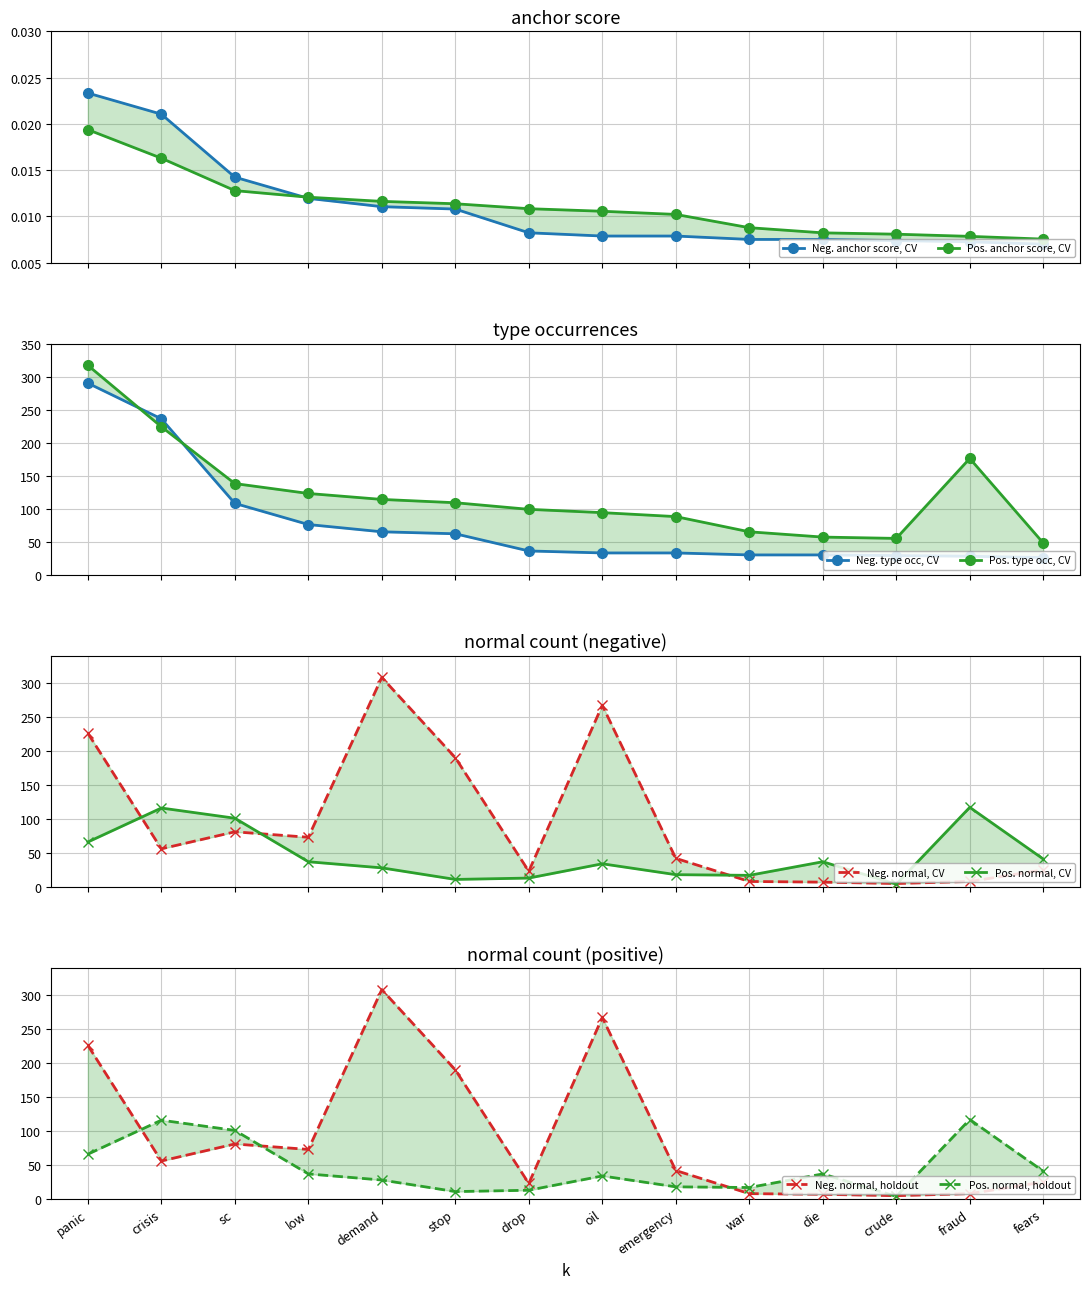

Is it true that positive anchor score equals 0.0 at emergency?

False